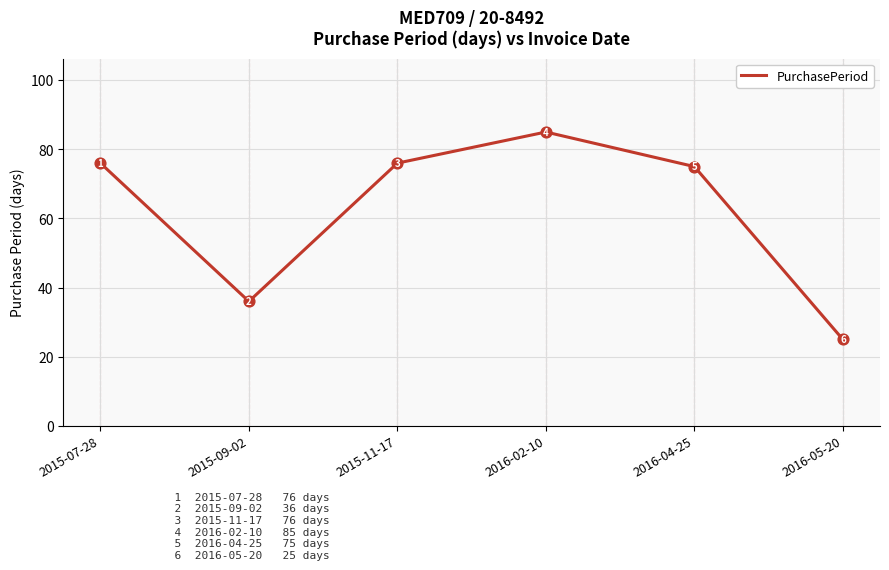

Which has a higher value, 2015-09-02 or 2015-11-17?

2015-11-17